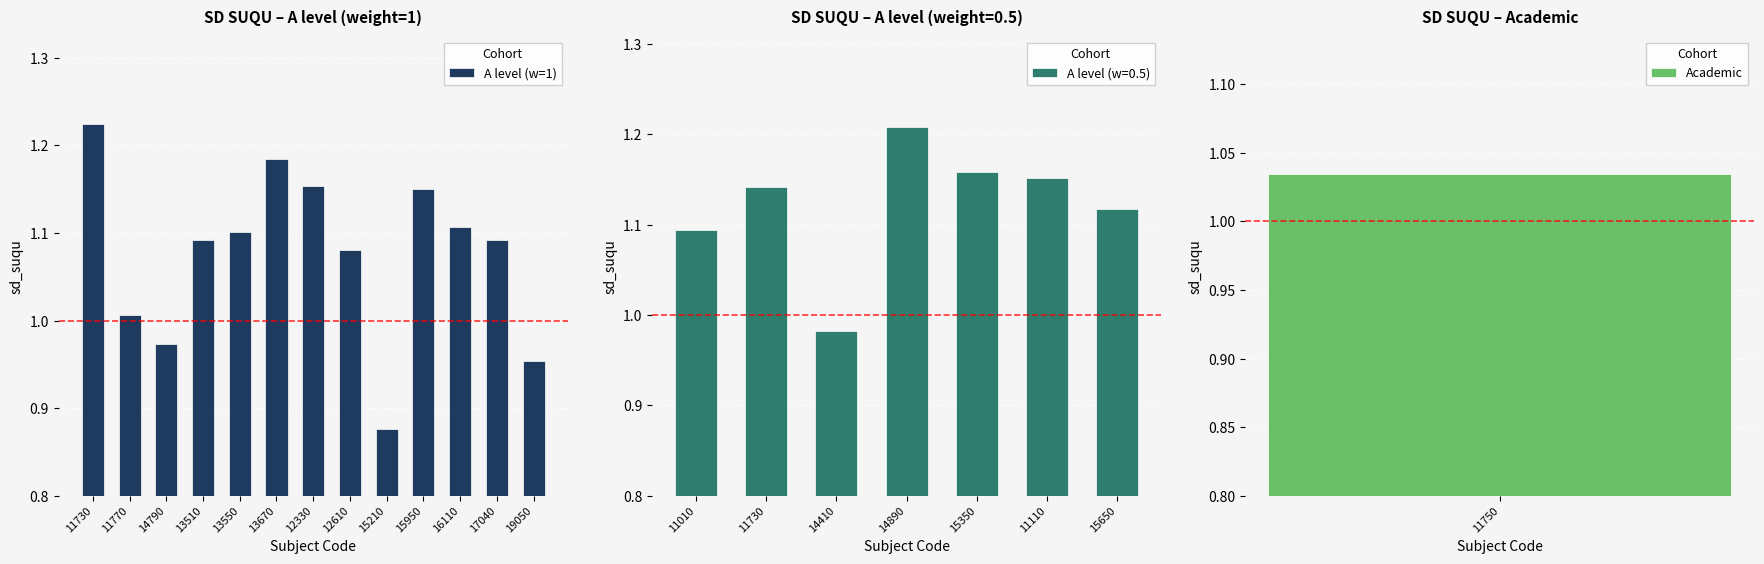

Are the bars horizontal?

No